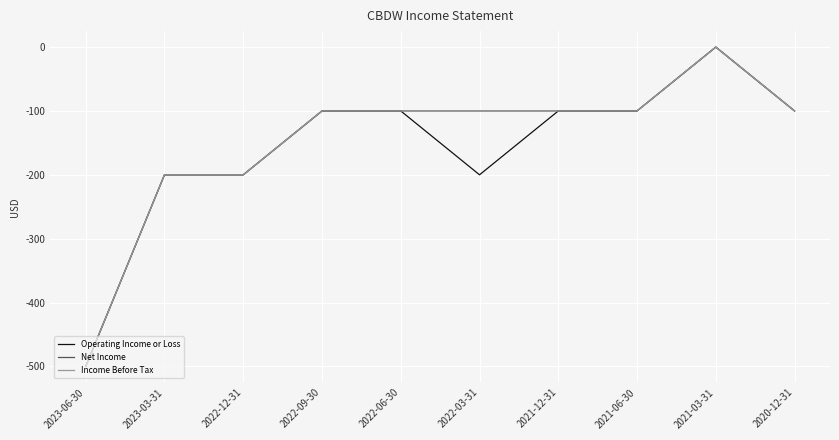

Does the chart display data point markers on the line(s)?

No